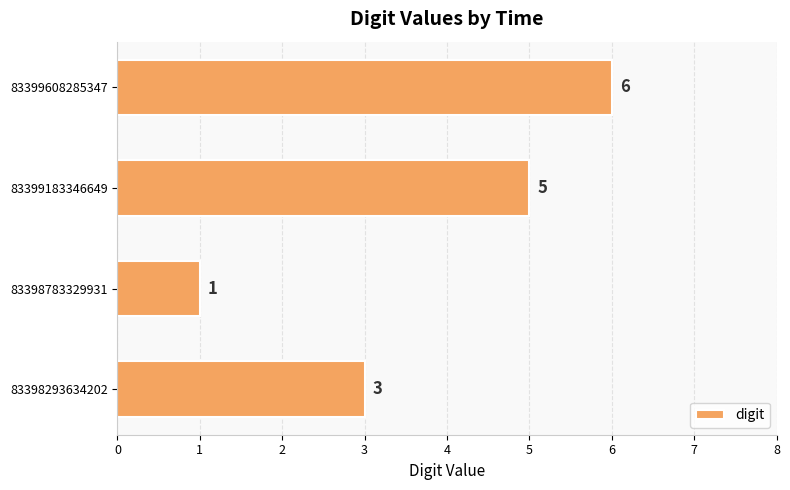

Is it true that the value at 83399183346649 is 5?

True